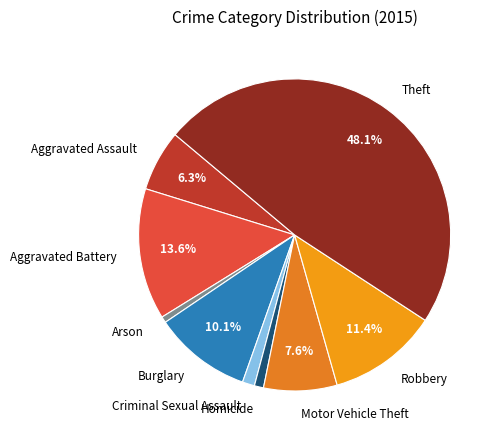

How much of the chart is everything except Motor Vehicle Theft?

92.4%